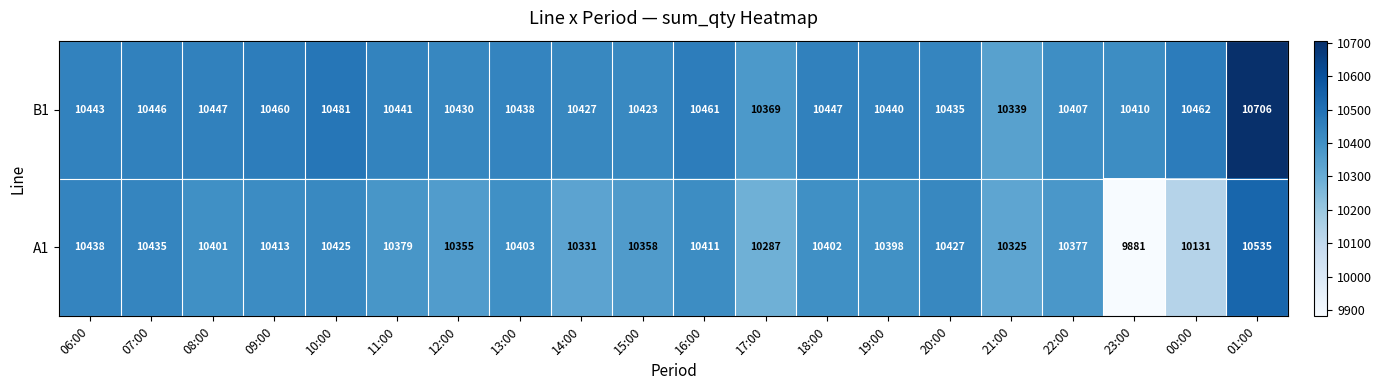

Rank the series at 22:00 from highest to lowest value.

B1, A1